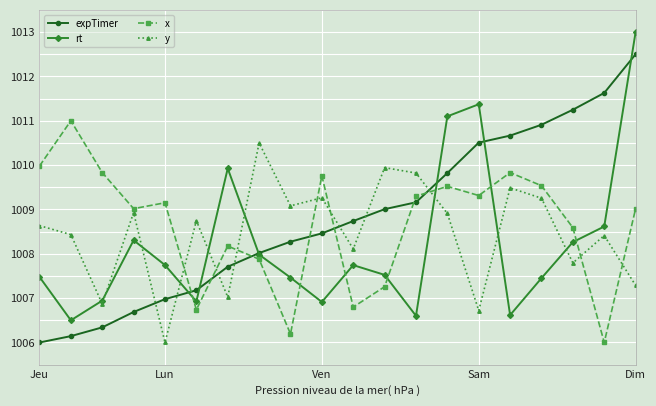

What is the value of the expTimer point at the 3rd from the left?

1006.3